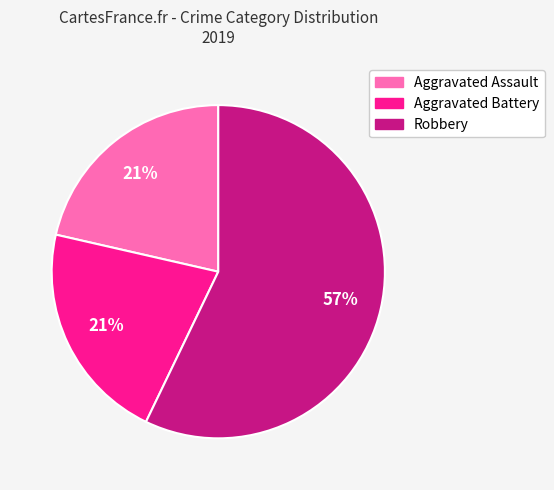

What is the largest slice in the pie chart?

Robbery